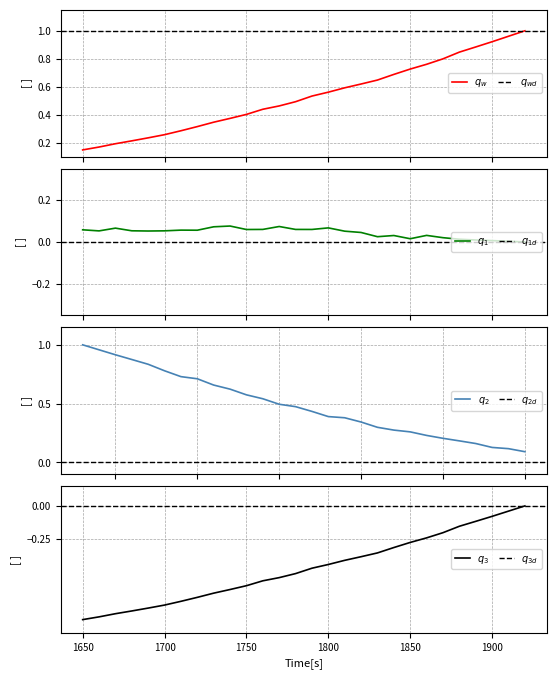

What is the minimum value shown in the chart?

-0.9